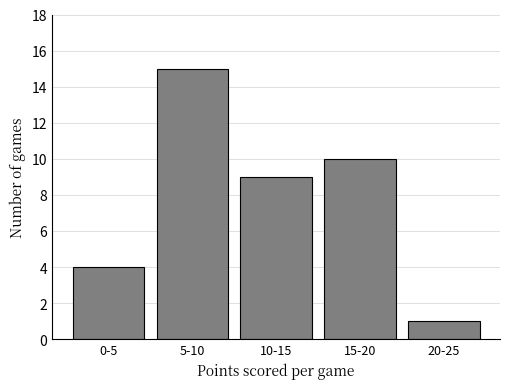

Reading left to right, list all the values displayed in this chart.

4	15	9	10	1